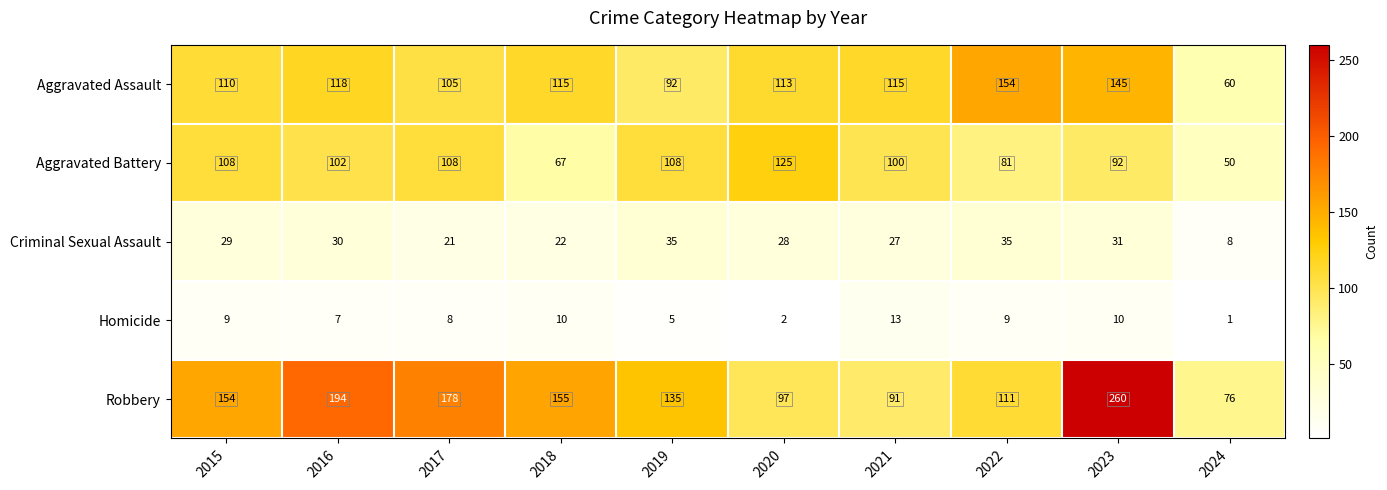

Which series changed the most between 2015 and 2019?

Robbery